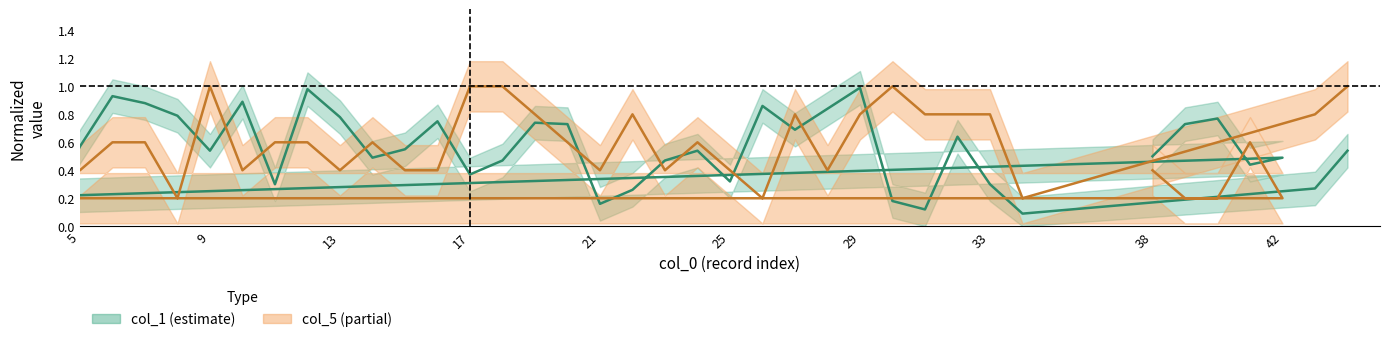

At which label does col_5 reach its minimum?

39